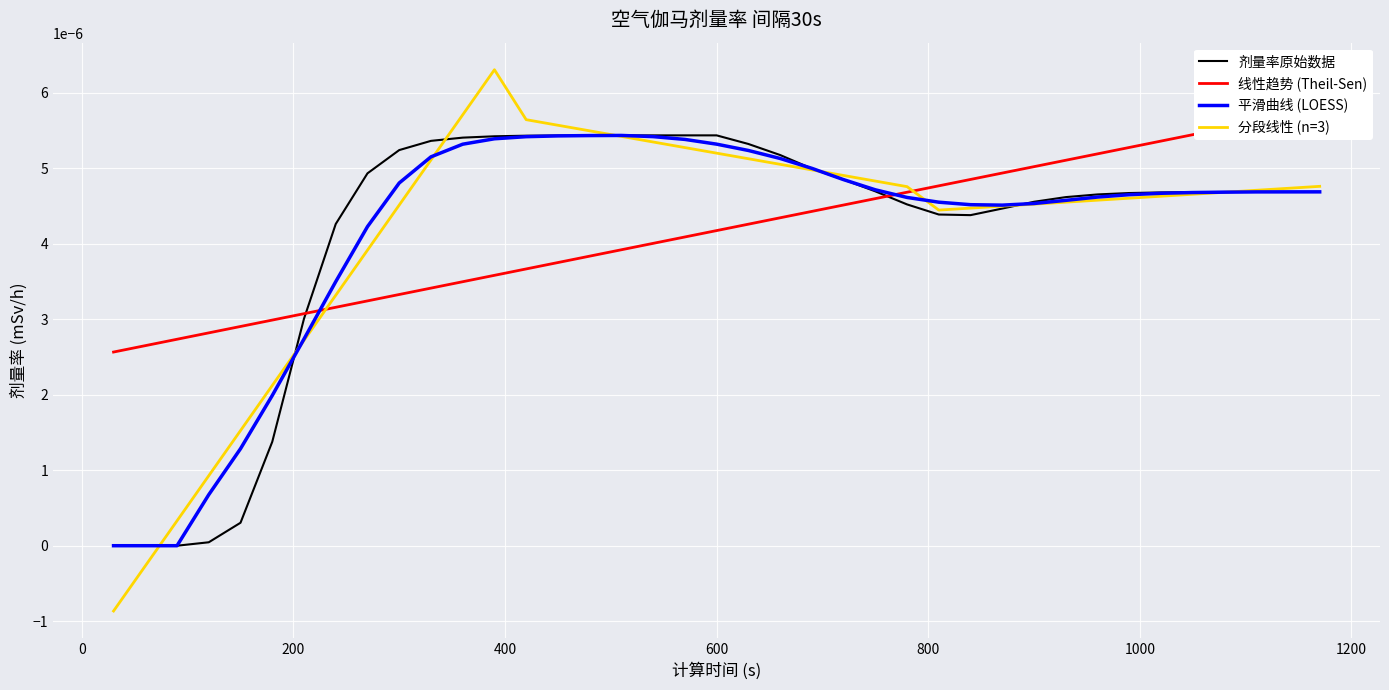

How many lines are shown in the chart?

4